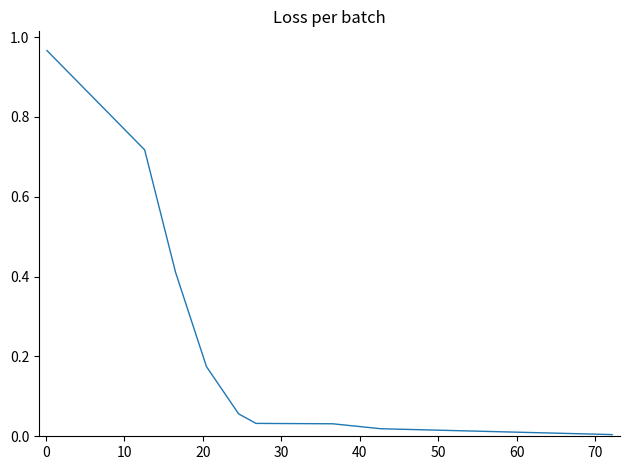

What is the value of the 3rd point from the left?

0.4